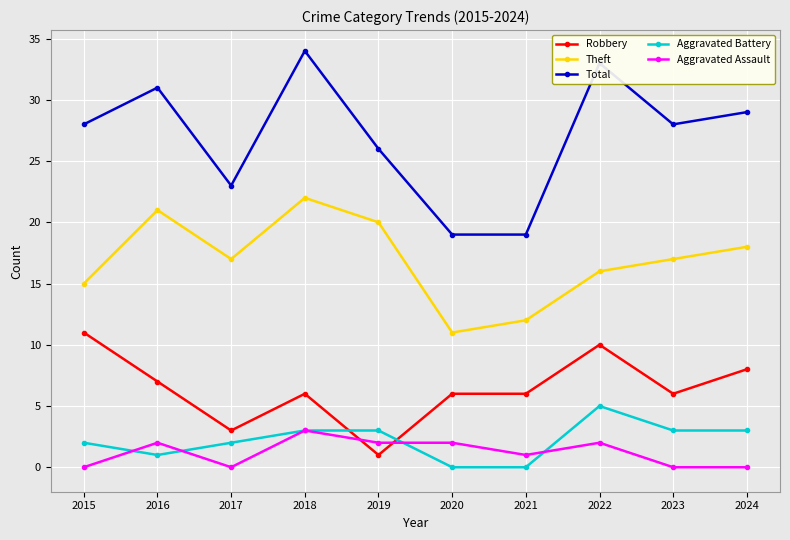

What are all the series names shown in the legend?

Robbery, Theft, Total, Aggravated Battery, Aggravated Assault